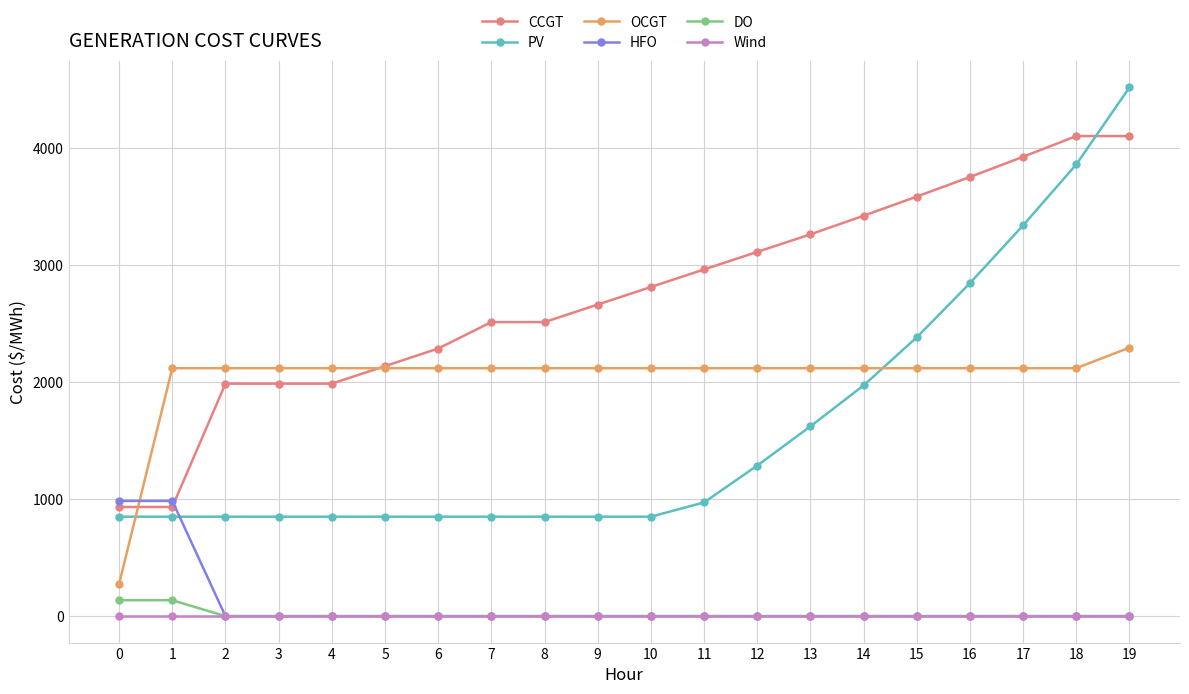

What is the sum of the CCGT values at 12 and 2?

5100